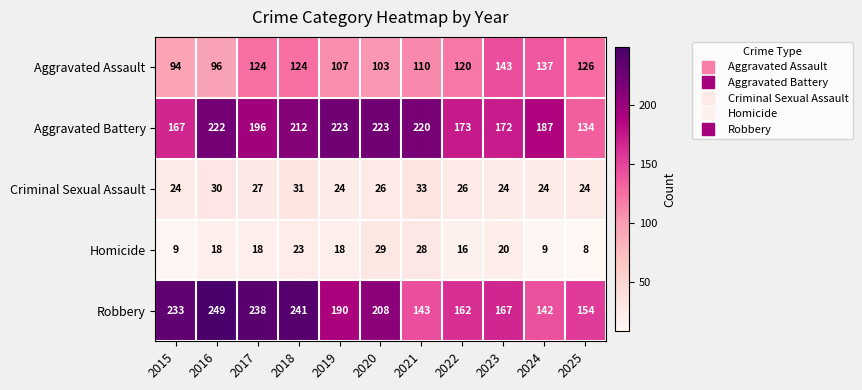

Which label corresponds to the smallest value in the chart?

2025